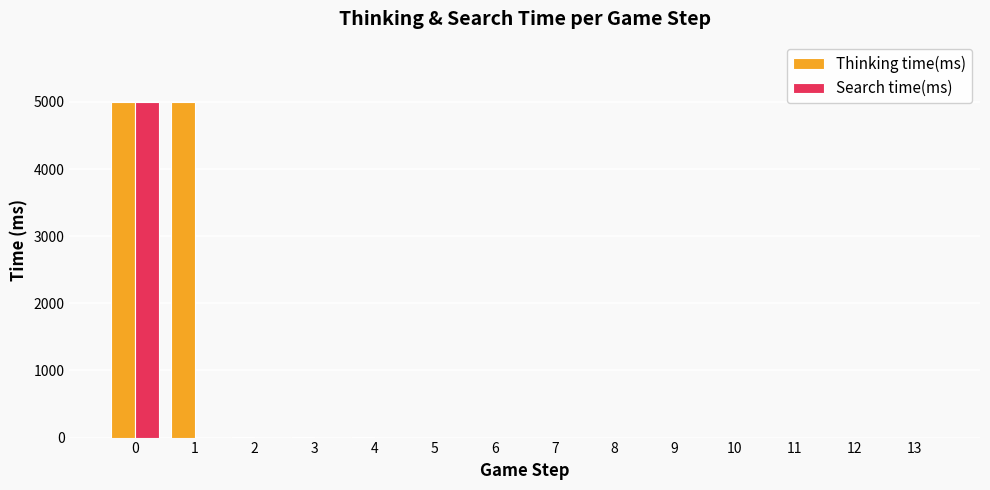

The value of Search time(ms) at 7 is -2278. True or false?

False